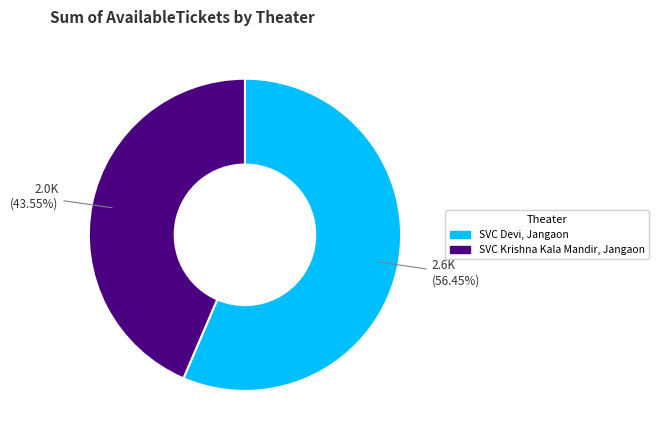

What is the ratio of the value at SVC Krishna Kala Mandir, Jangaon to the value at SVC Devi, Jangaon?

0.8